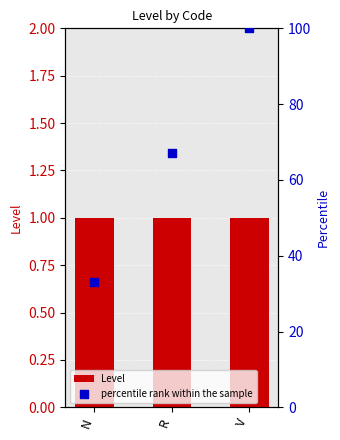

Is the value of Level at R greater than the value of percentile rank within the sample at V?

No